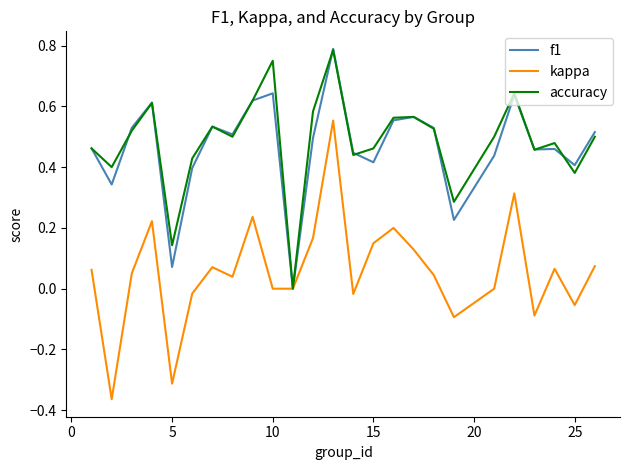

Which series has the largest range (max minus min)?

kappa